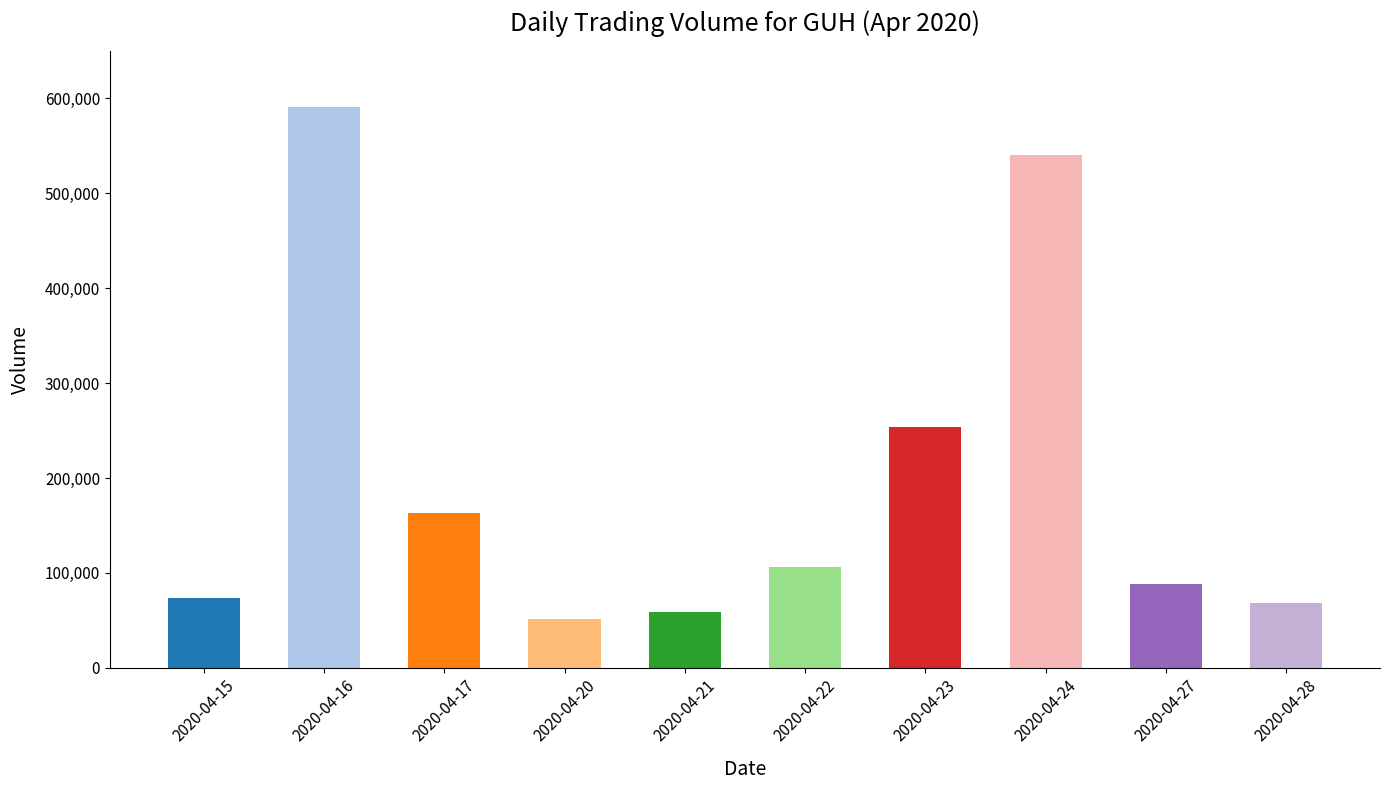

At which label does the data first exceed 106000?

2020-04-16